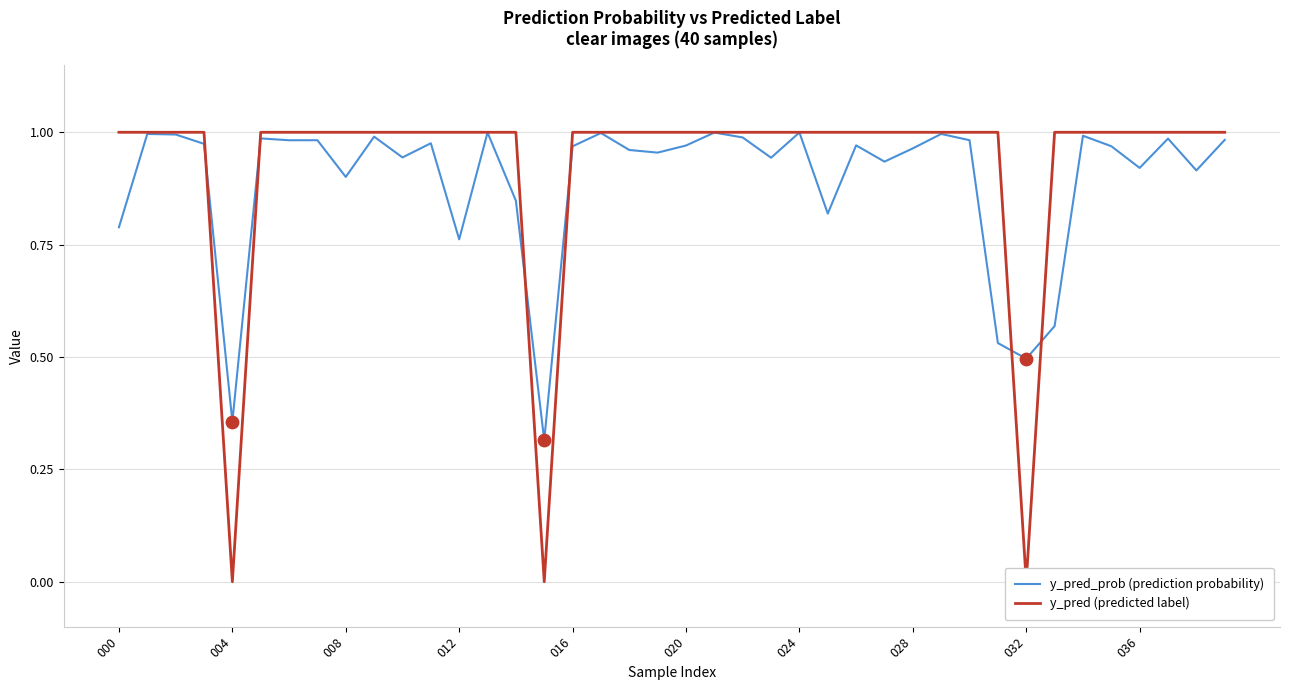

Which series contains the highest Y value?

y_pred (predicted label)